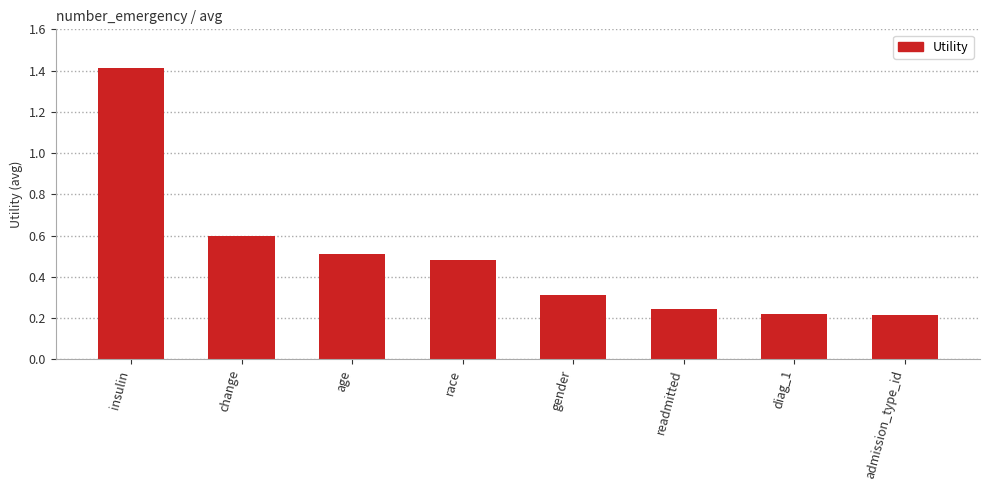

What is the difference between the values at change and age?

0.1